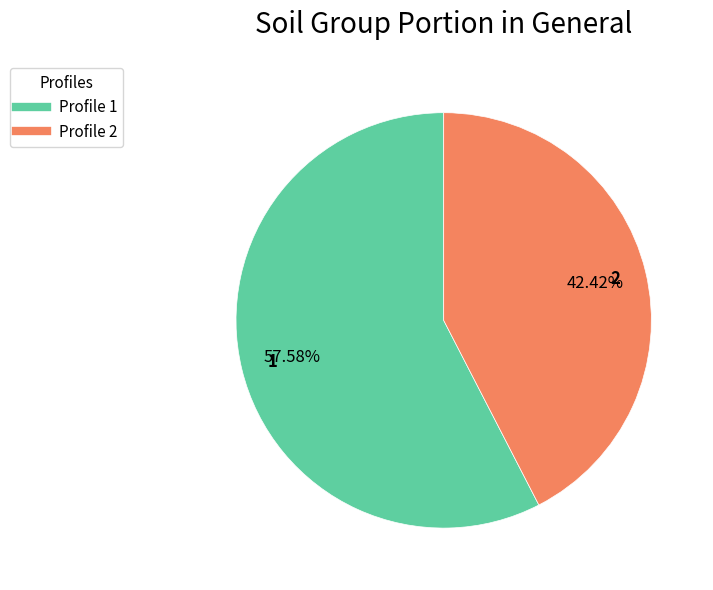

Is there a majority slice in this chart?

Yes